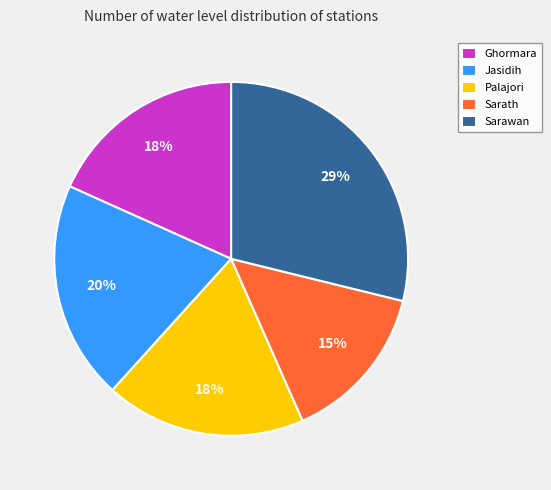

Does Sarawan account for over 50% of the chart?

No